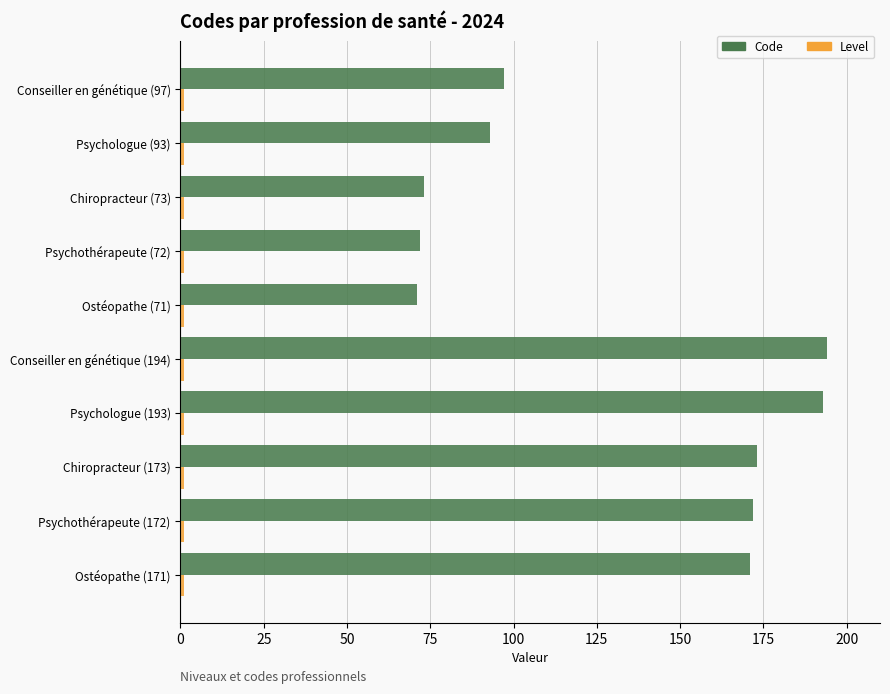

What is the value of the Level bar at the 7th from the left?

0.4